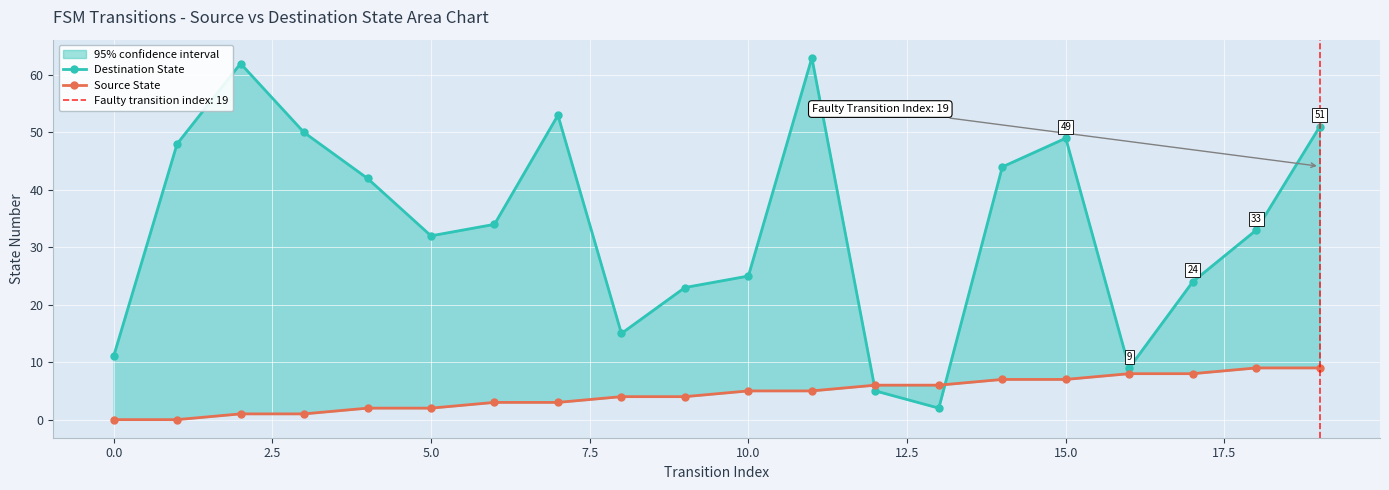

Reading left to right, extract all data points from this chart.

Destination State: 11	48	62	50	42	32	34	53	15	23	25	63	5	2	44	49	9	24	33	51
Source State: 0	0	1	1	2	2	3	3	4	4	5	5	6	6	7	7	8	8	9	9